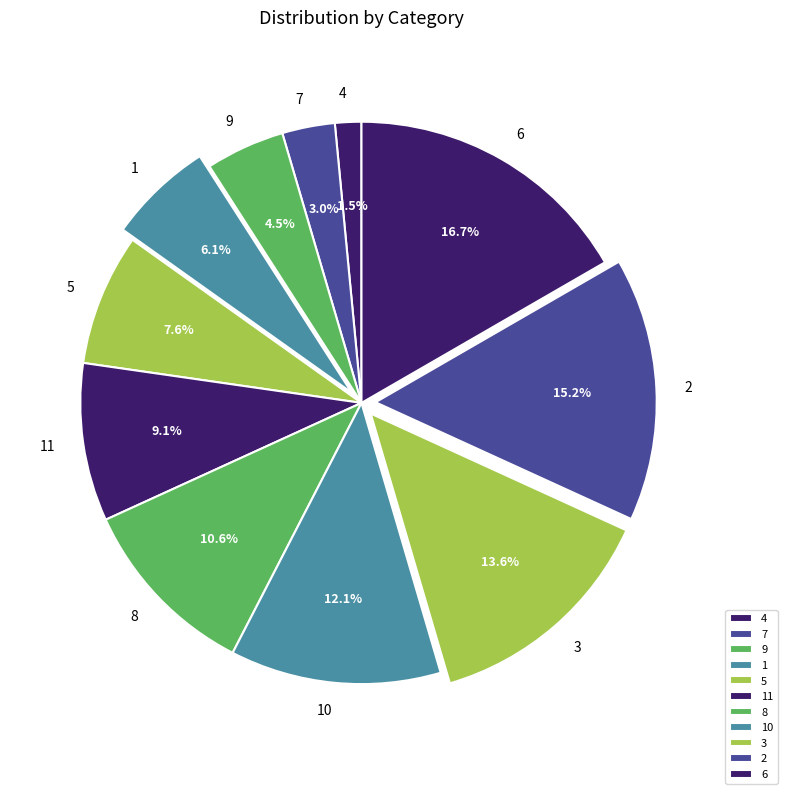

Which category has the biggest portion of the pie?

6